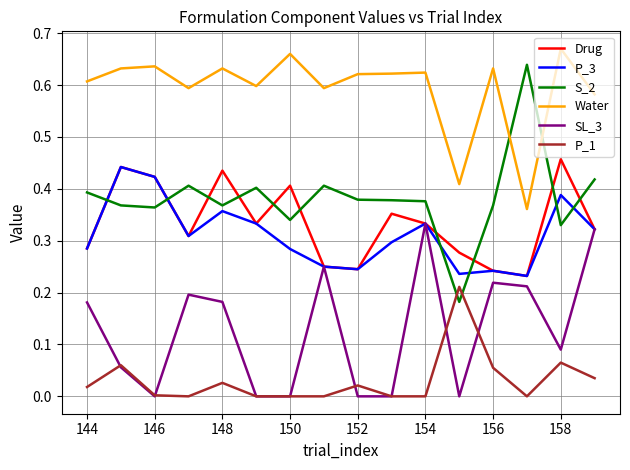

Which series has the largest range (max minus min)?

S_2